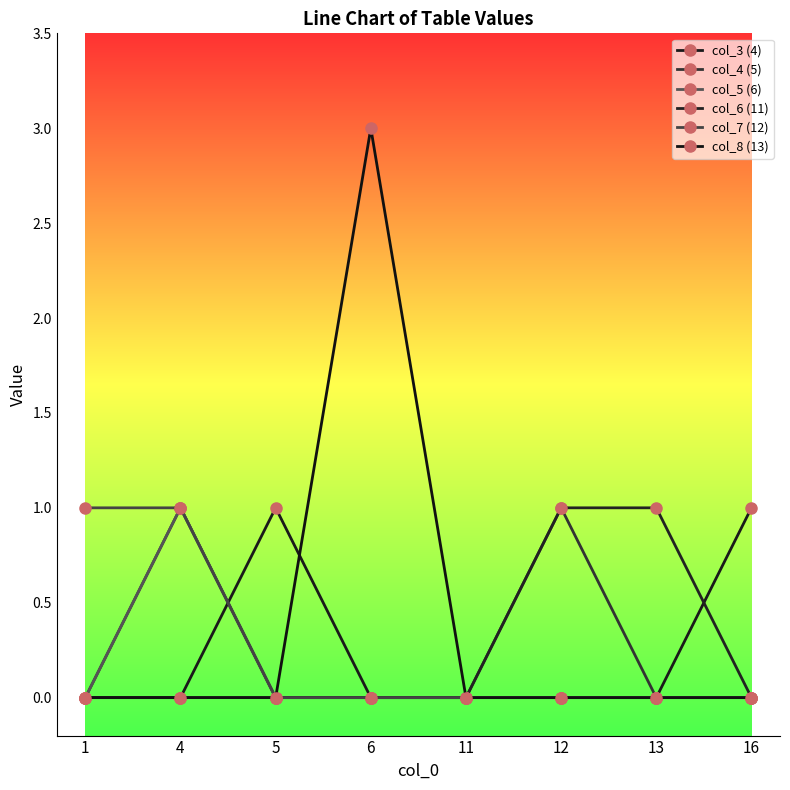

What is the difference between the maximum and minimum values in the col_4 (5) series?

1